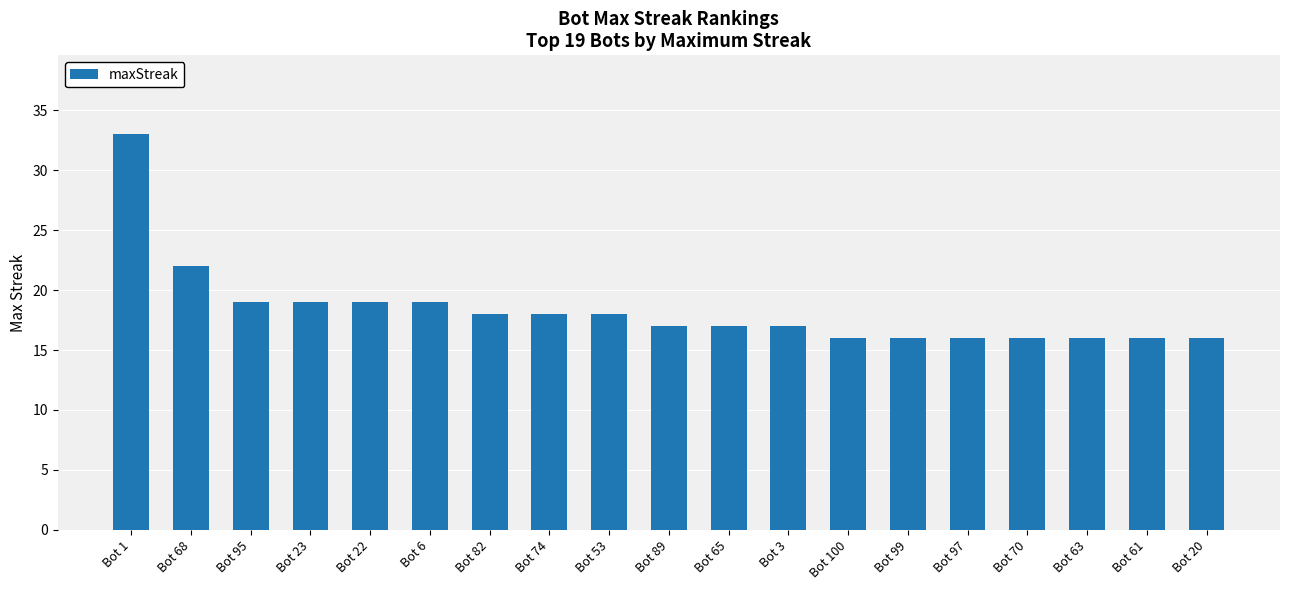

How many series are shown in this chart?

1